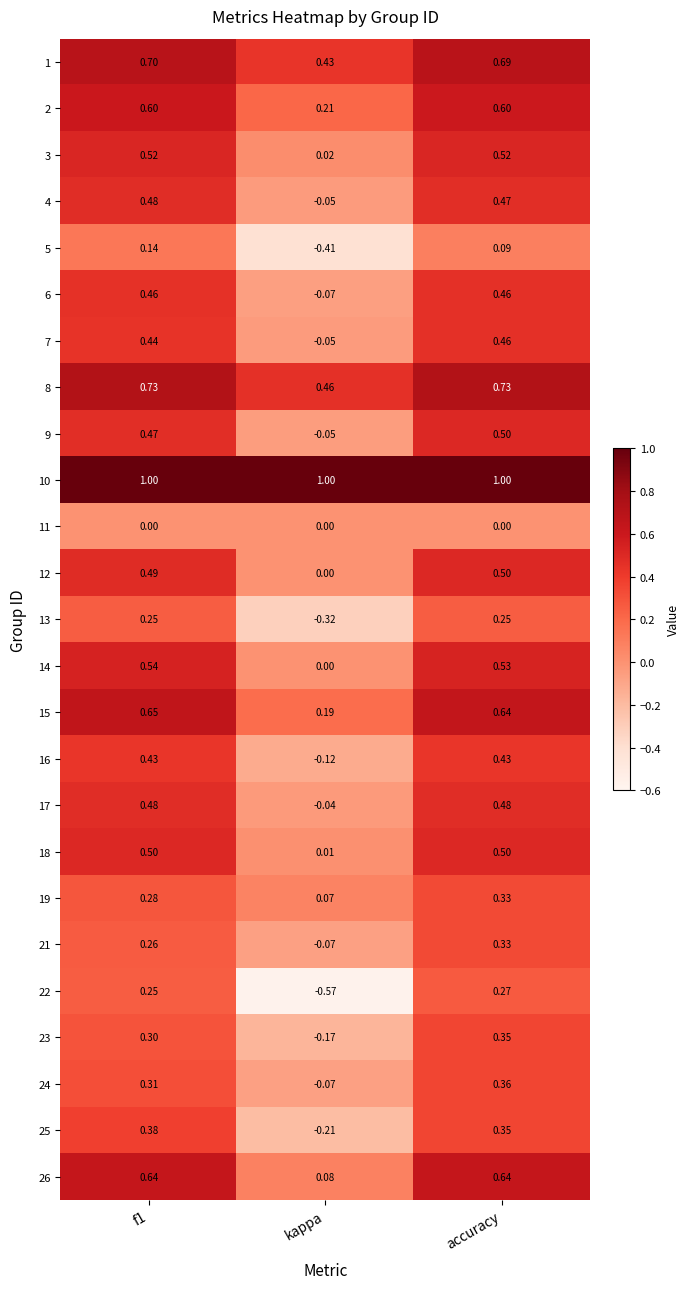

How many distinct data groups are displayed?

25